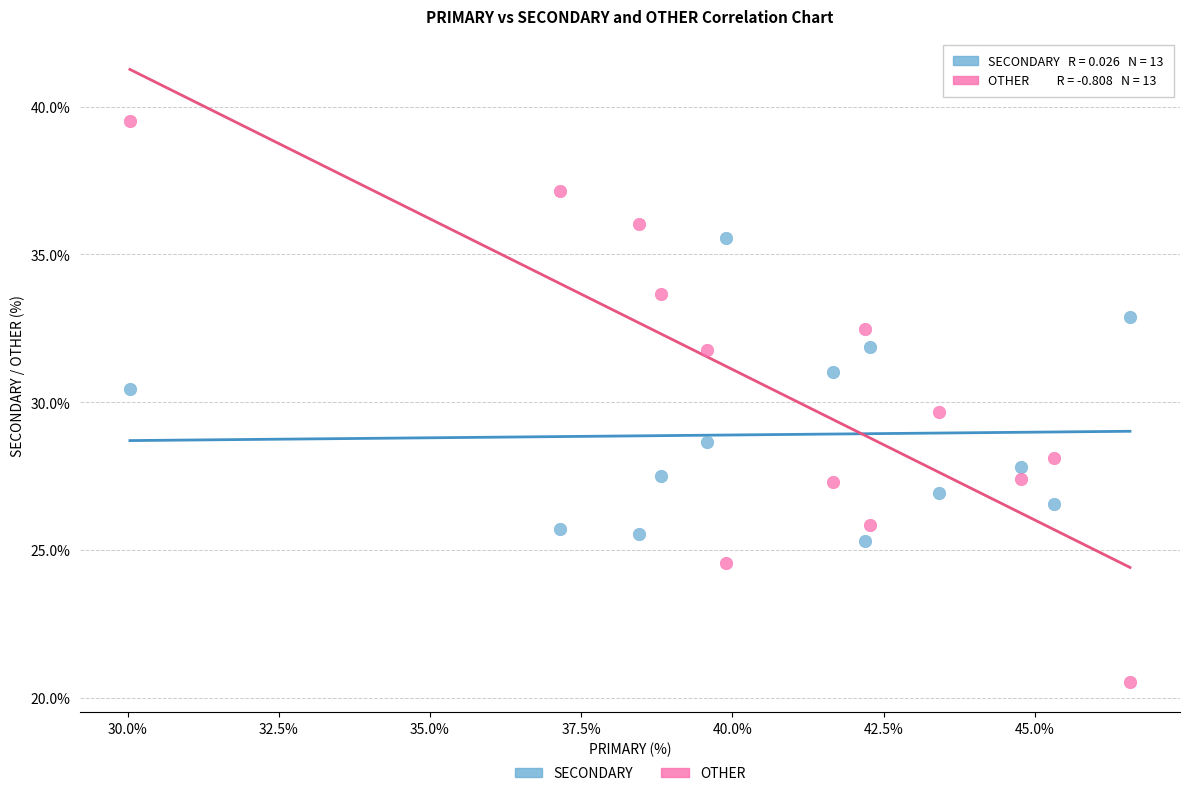

Across all data points, what is the range of X values (max minus min)?

16.5